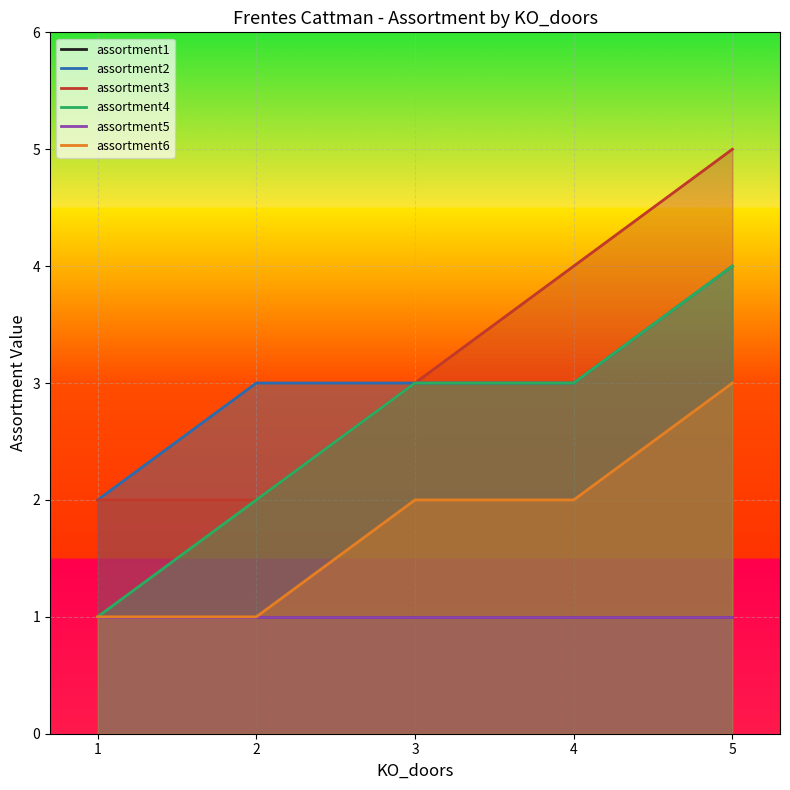

At how many categories does at least one series exceed 3?

2